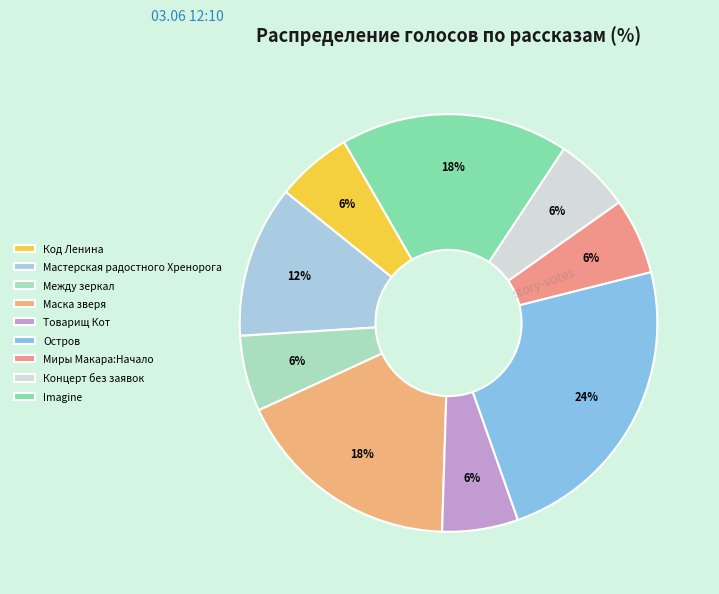

To the nearest percent, what is the average slice percentage?

11%